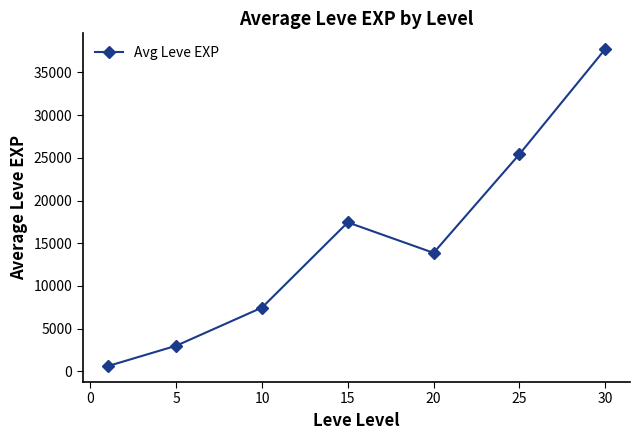

Reading left to right, transcribe all the data shown in this chart.

615.0	3008.3	7475.0	17445.0	13876.7	25410.0	37715.0